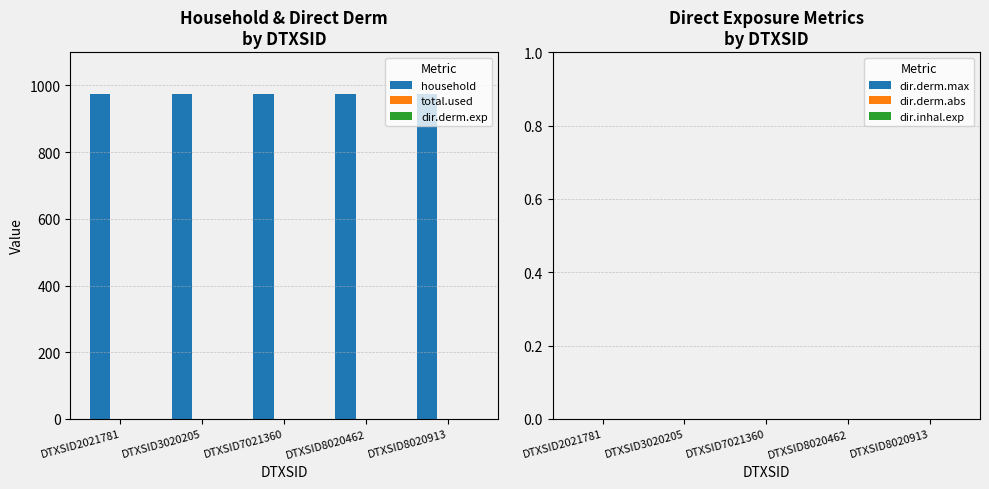

Reading left to right, transcribe all the data shown in this chart.

household: DTXSID2021781=974	DTXSID3020205=974	DTXSID7021360=974	DTXSID8020462=974	DTXSID8020913=974
total.used: DTXSID2021781=0	DTXSID3020205=0	DTXSID7021360=0	DTXSID8020462=0	DTXSID8020913=0
dir.derm.exp: DTXSID2021781=0	DTXSID3020205=0	DTXSID7021360=0	DTXSID8020462=0	DTXSID8020913=0
dir.derm.max: DTXSID2021781=0	DTXSID3020205=0	DTXSID7021360=0	DTXSID8020462=0	DTXSID8020913=0
dir.derm.abs: DTXSID2021781=0	DTXSID3020205=0	DTXSID7021360=0	DTXSID8020462=0	DTXSID8020913=0
dir.inhal.exp: DTXSID2021781=0	DTXSID3020205=0	DTXSID7021360=0	DTXSID8020462=0	DTXSID8020913=0